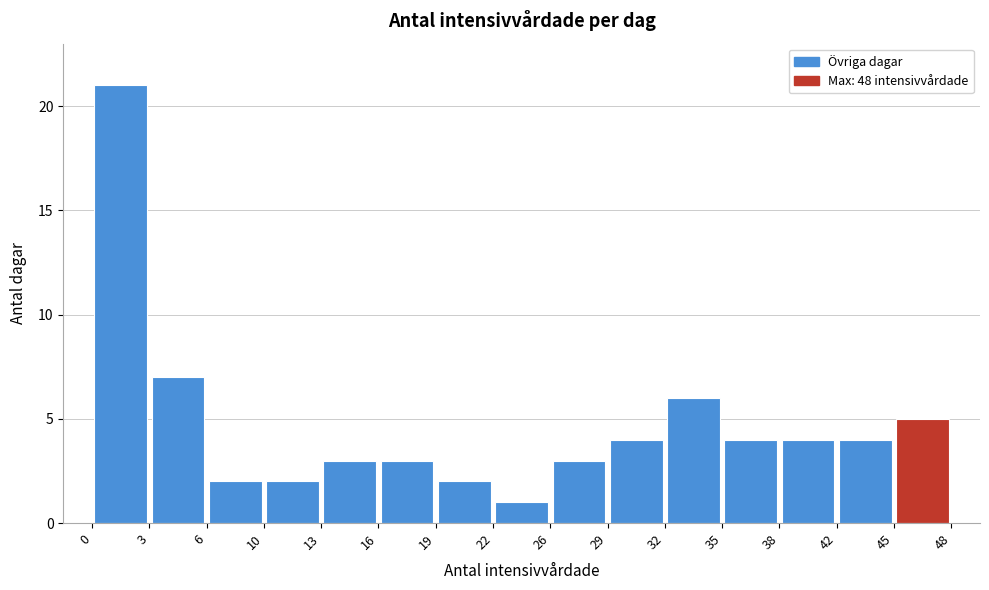

Reading left to right, list every bar in this chart as the range it spans on the x-axis followed by its height. The values are not printed on the chart, so give them approximately, as read against the axis.

0 to 3: 21
3 to 6: 7
6 to 10: 2
10 to 13: 2
13 to 16: 3
16 to 19: 3
19 to 22: 2
22 to 26: 1
26 to 29: 3
29 to 32: 4
32 to 35: 6
35 to 38: 4
38 to 42: 4
42 to 45: 4
45 to 48: 5